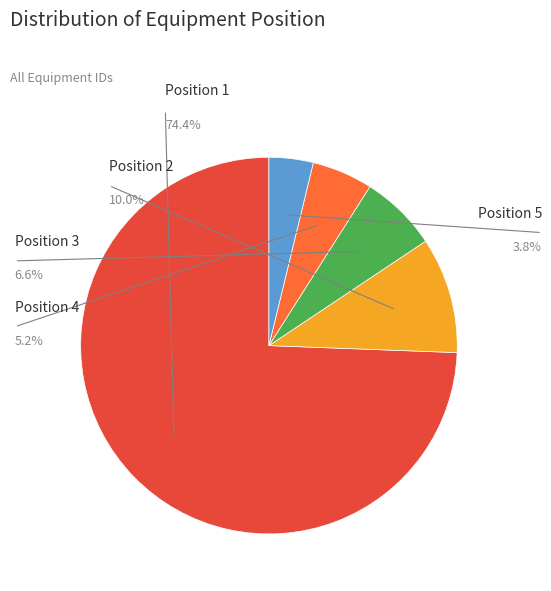

To the nearest percent, what is the combined percentage of Position 1 and Position 2?

84%